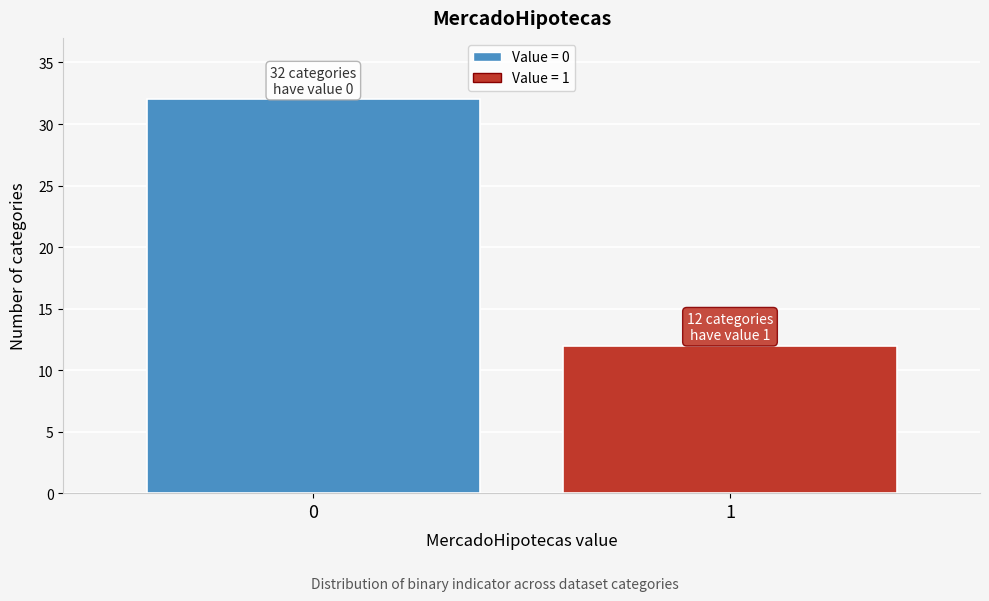

Reading left to right, transcribe all the data shown in this chart.

0=32	1=12